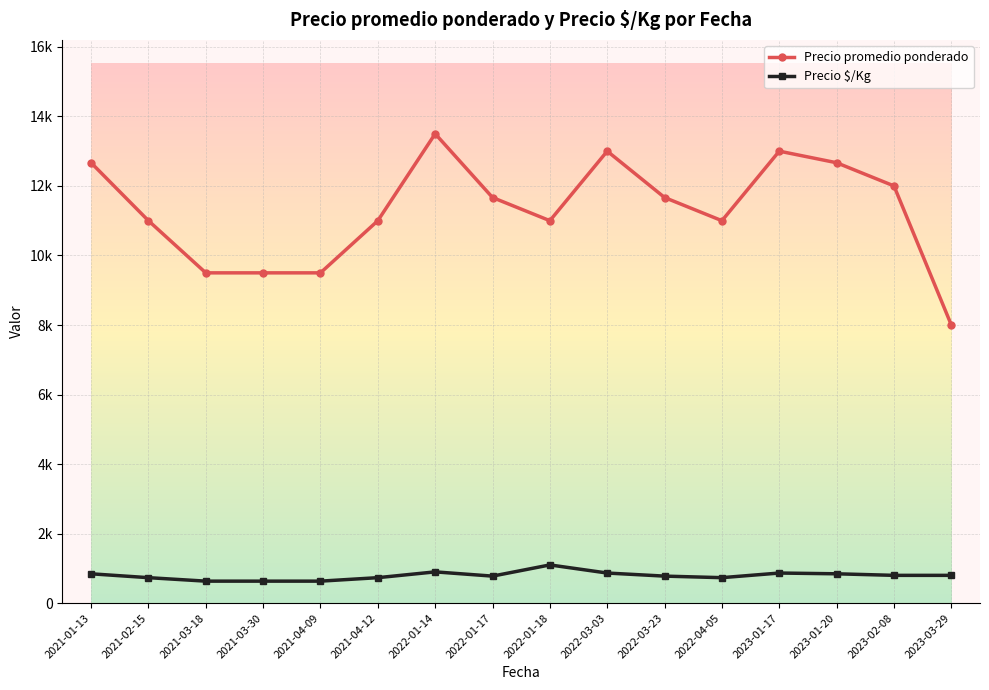

What are all the series names shown in the legend?

Precio promedio ponderado, Precio $/Kg